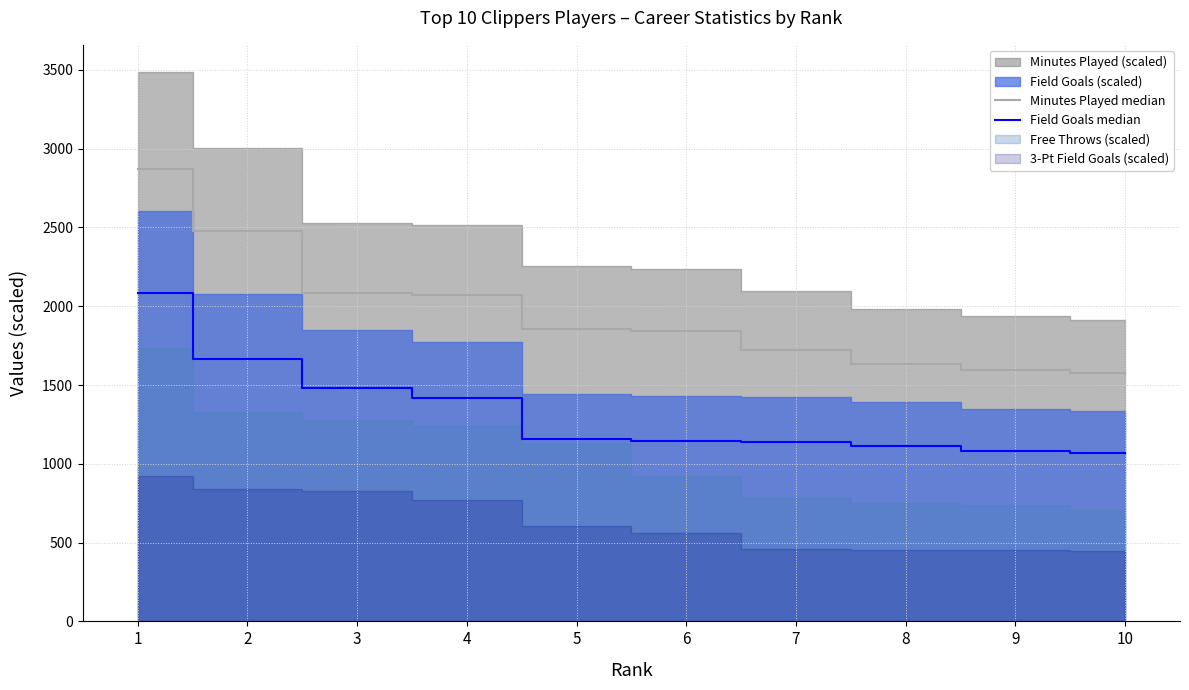

Where does the Minutes Played median series first go above 1856?

1